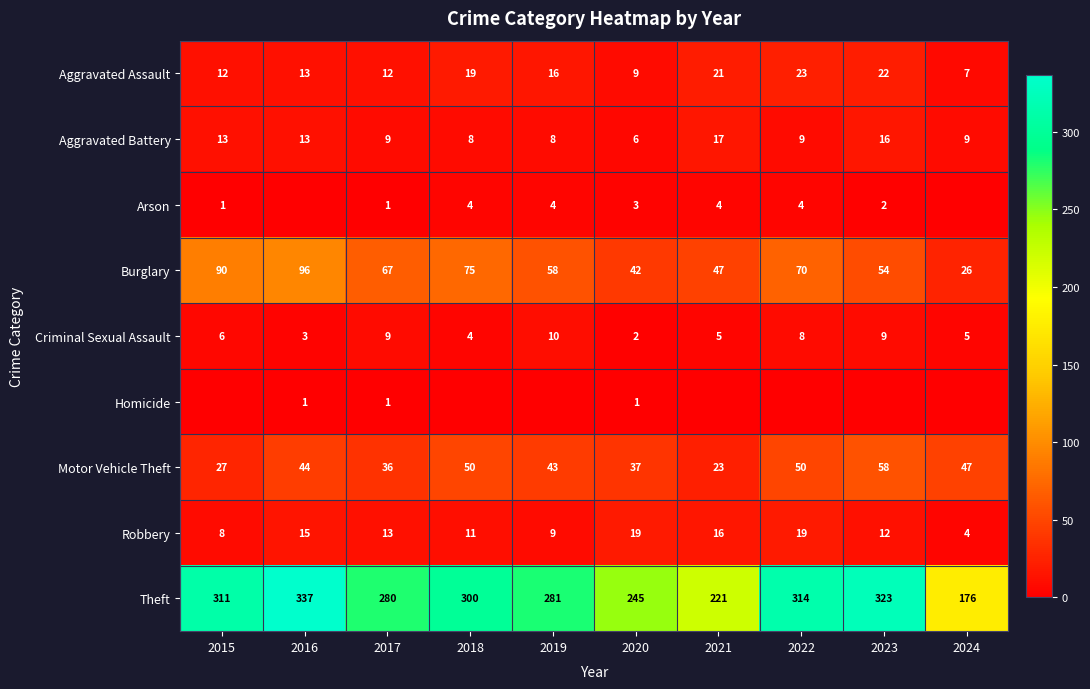

At which label does Aggravated Battery reach its minimum?

2020